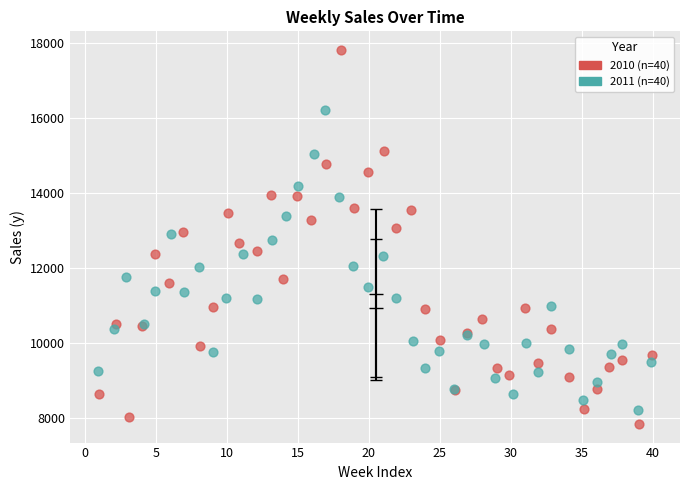

Which series reaches the maximum Y coordinate?

2010 (n=40)